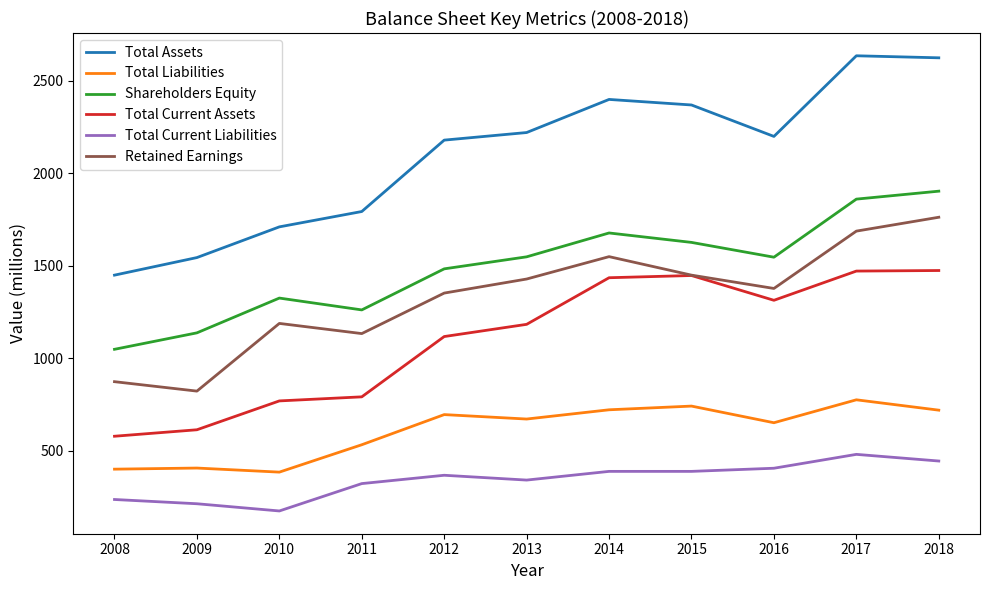

How many series are shown in this chart?

6